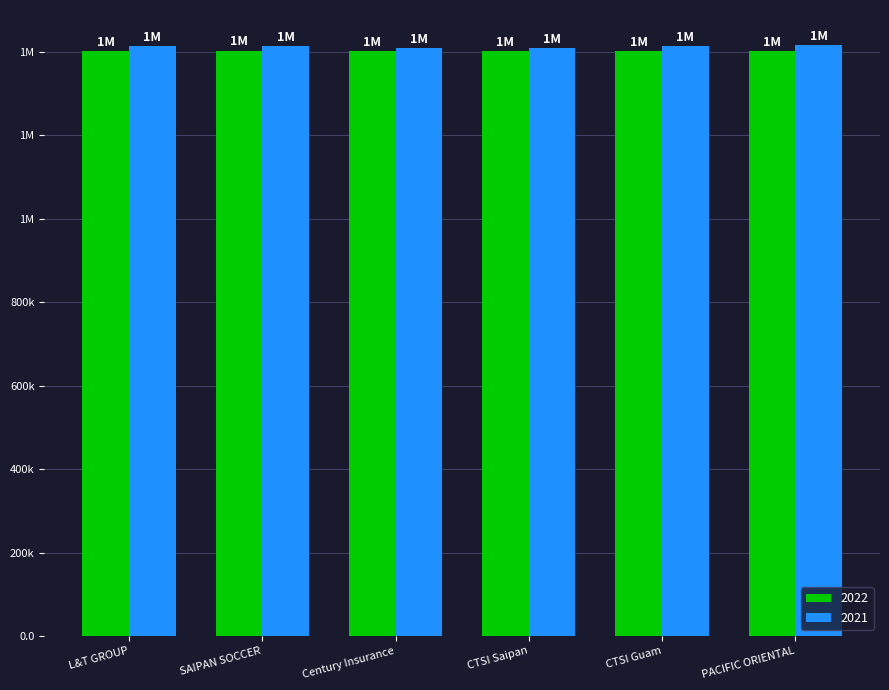

At which category is the sum across all series the highest?

SAIPAN SOCCER